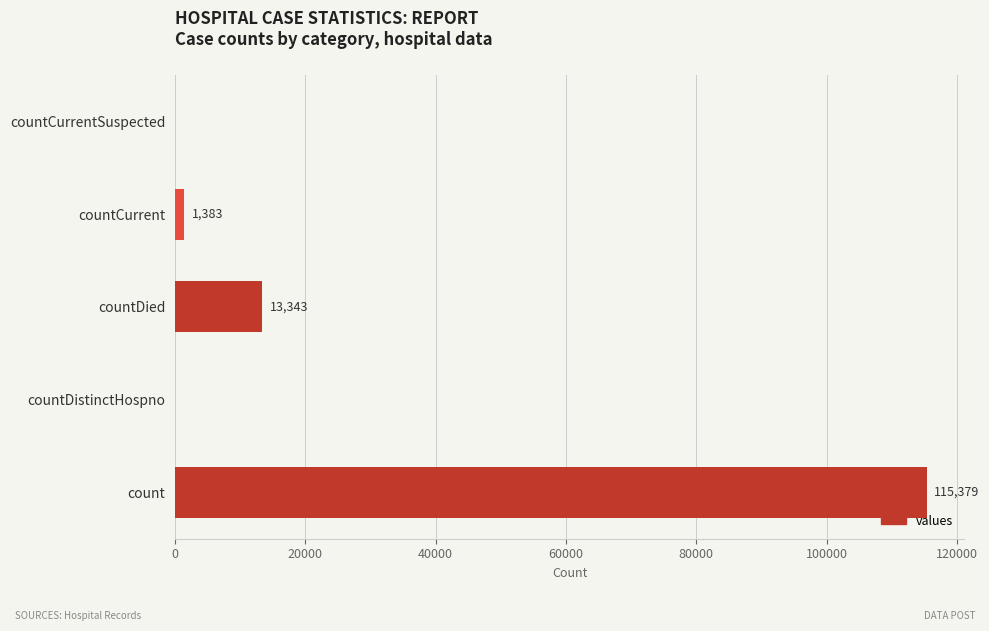

True or false: the data shows 44056 at countCurrentSuspected.

False